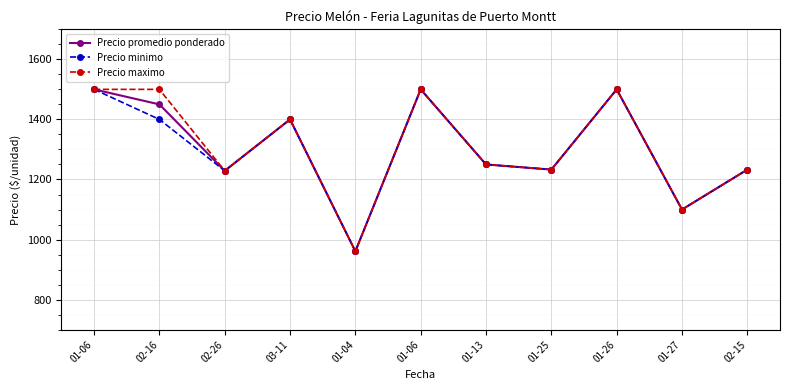

Count the number of categories in the chart.

11